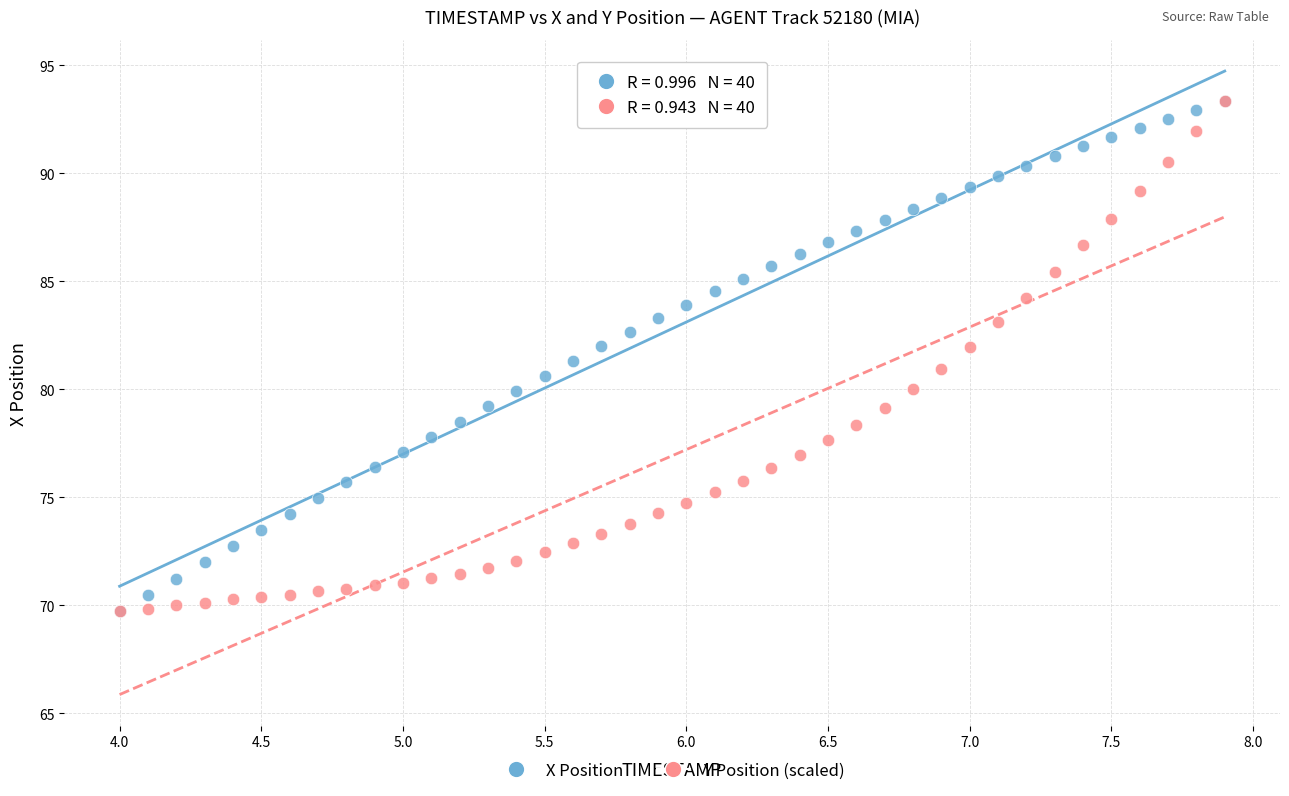

What are all the series names shown in the legend?

X Position, Y Position (scaled)